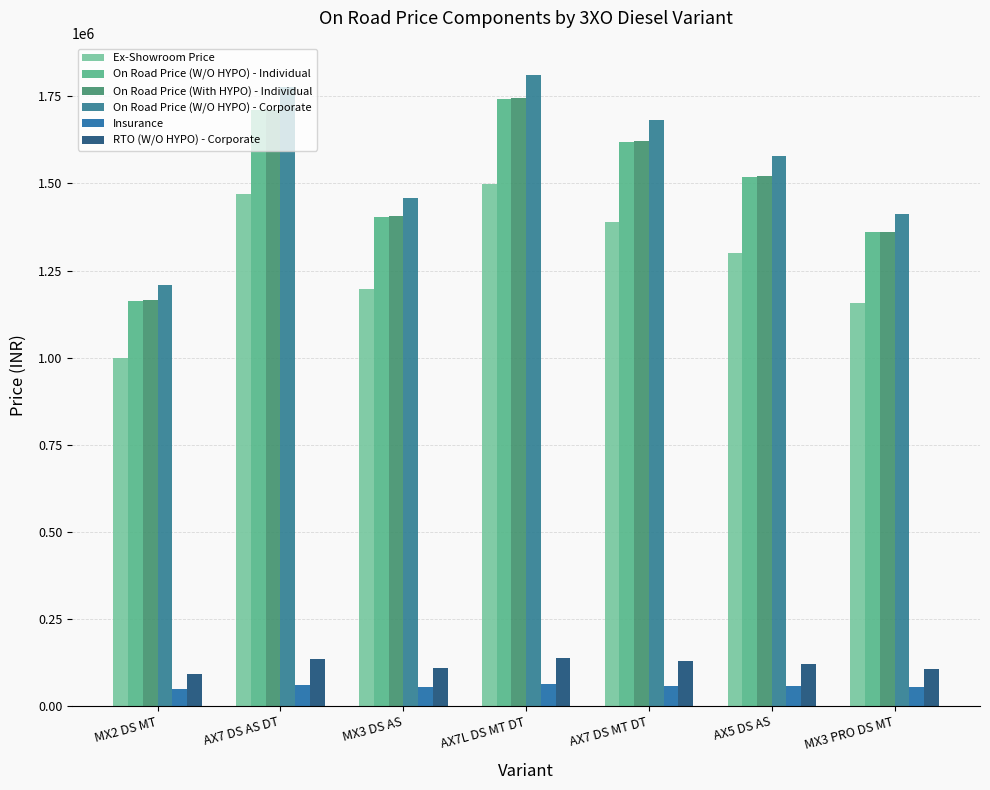

What are all the series names shown in the legend?

Ex-Showroom Price, On Road Price (W/O HYPO) - Individual, On Road Price (With HYPO) - Individual, On Road Price (W/O HYPO) - Corporate, Insurance, RTO (W/O HYPO) - Corporate